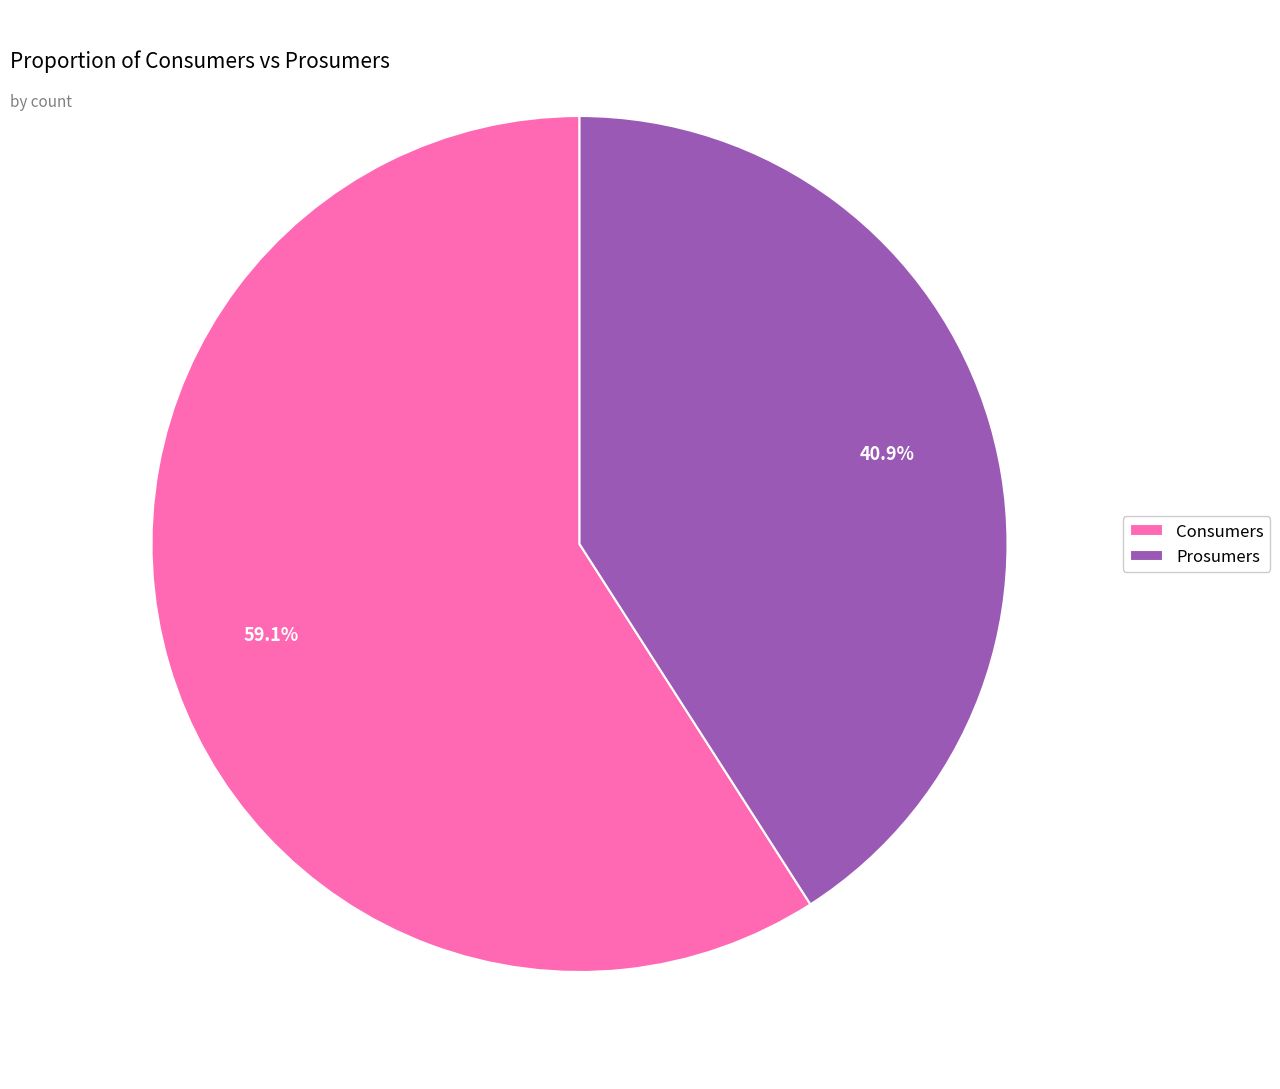

Which has a higher value, Prosumers or Consumers?

Consumers